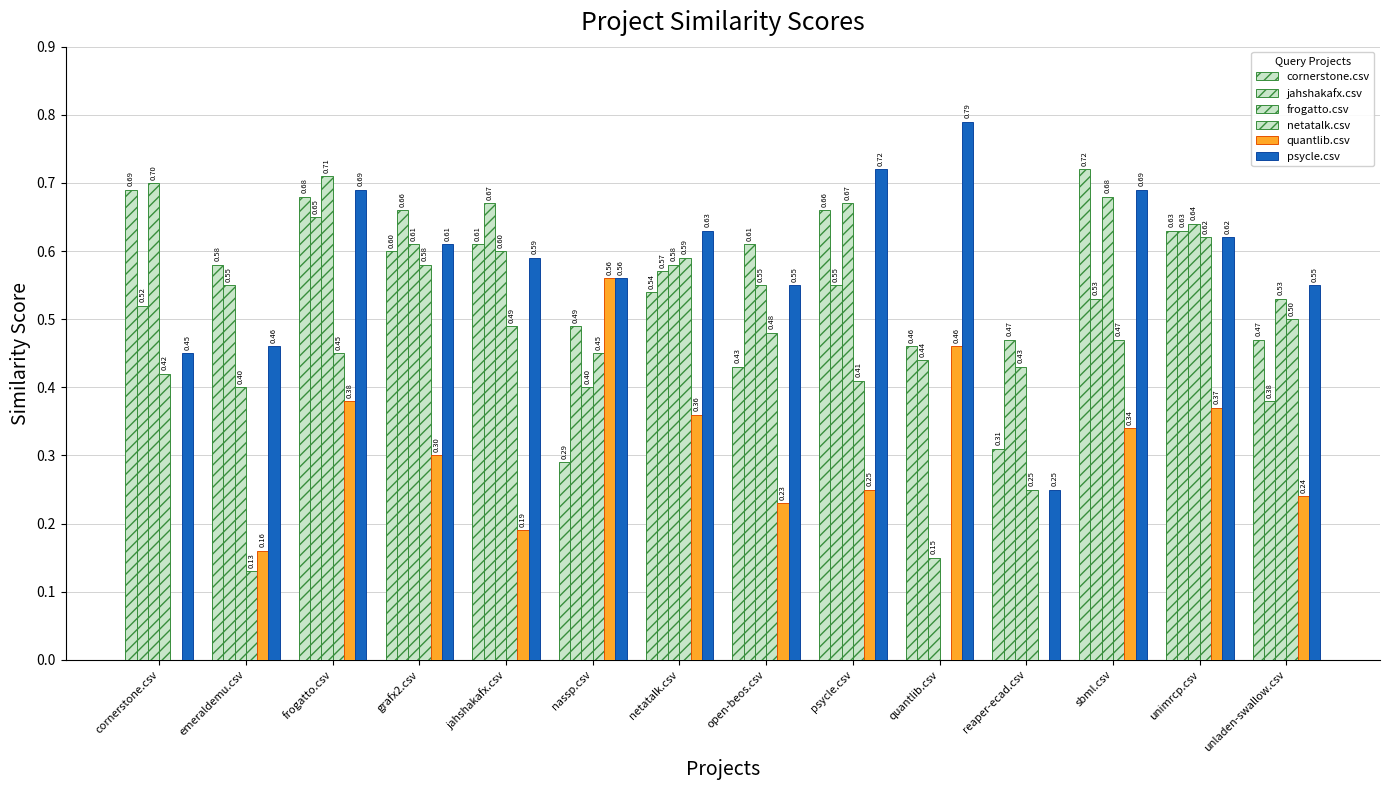

Which series has the largest range (max minus min)?

netatalk.csv